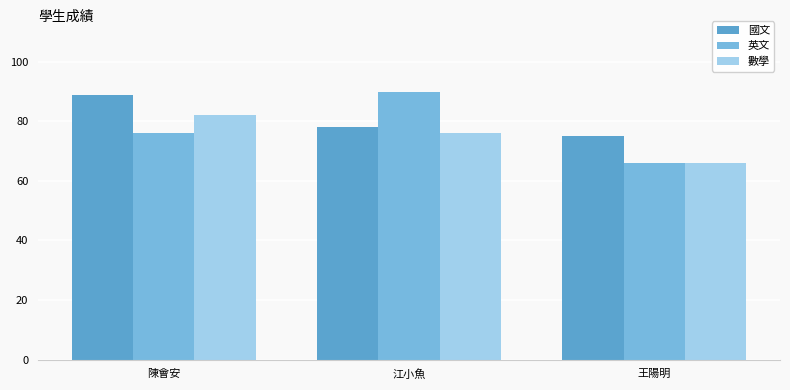

True or false: 國文 has a value of 75 at 王陽明.

True